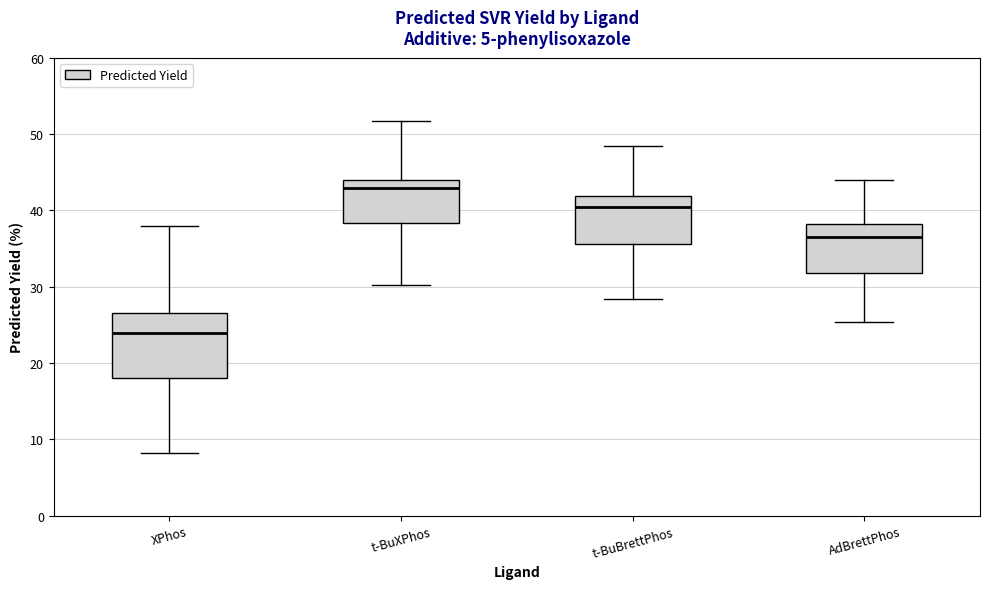

Reading left to right, transcribe this box plot: for each box, give where its median line is, the range the box spans, and where its two whiskers end, as read against the y-axis. The values are not printed on the chart, so give them approximately, as read against the axis.

XPhos: median 24, box 18 to 27, whiskers 8 to 38
t-BuXPhos: median 43, box 38 to 44, whiskers 30 to 52
t-BuBrettPhos: median 40, box 36 to 42, whiskers 28 to 48
AdBrettPhos: median 36, box 32 to 38, whiskers 25 to 44